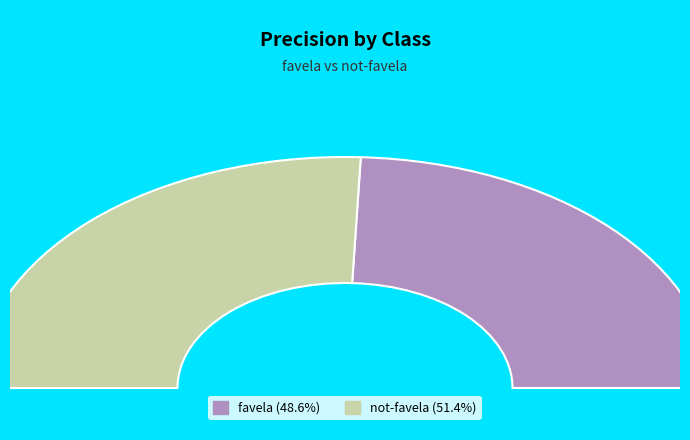

Which has a higher value, favela or not-favela?

not-favela